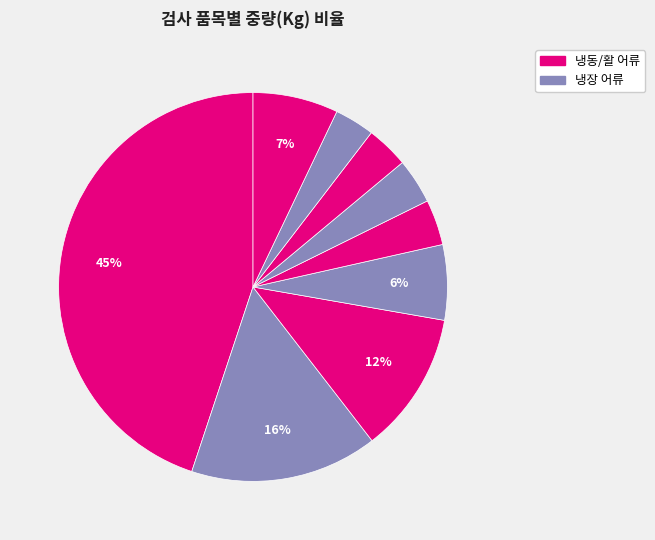

How many slices are in this pie chart?

9